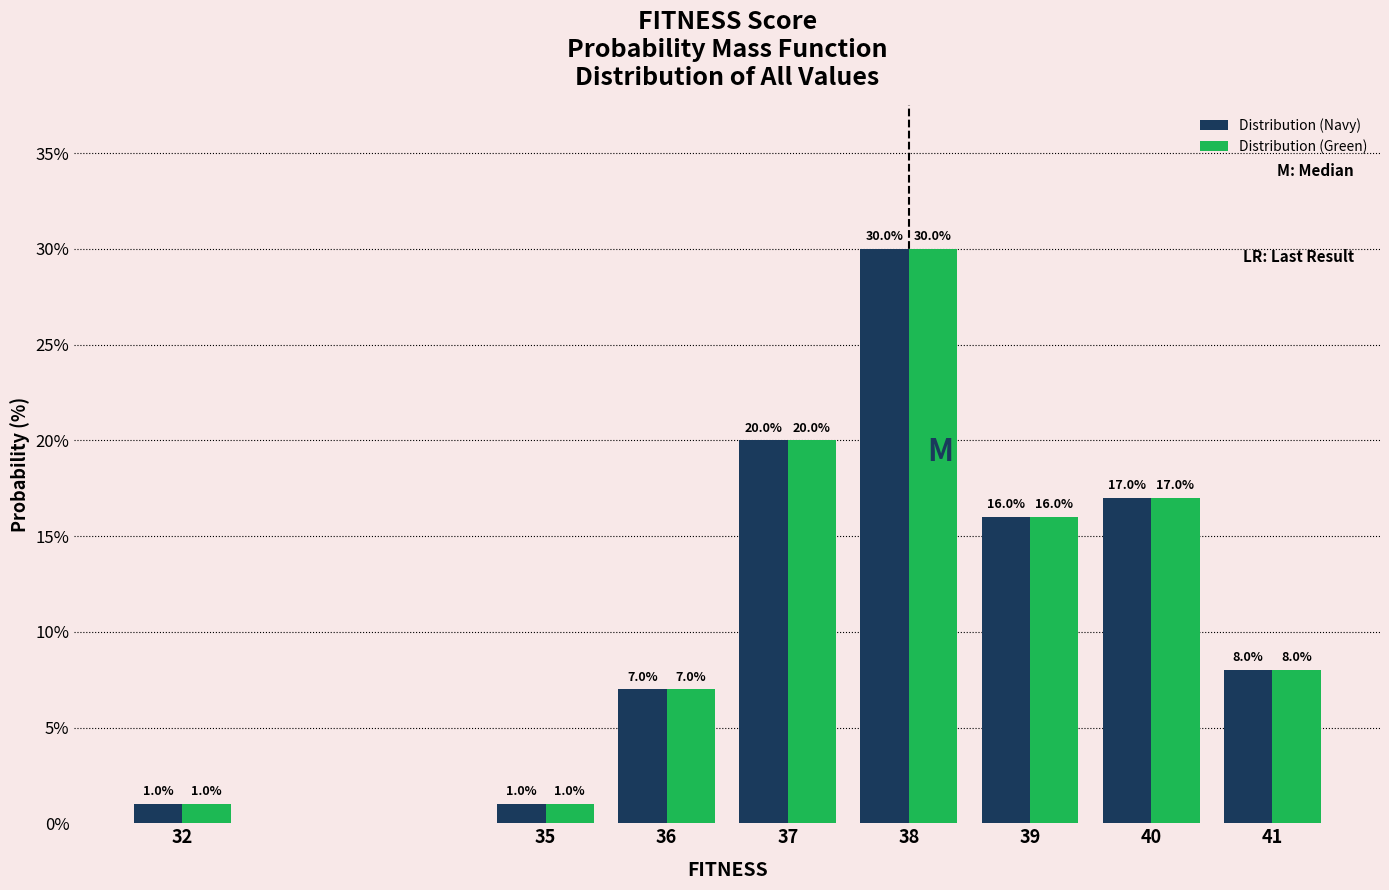

Reading right to left, list all the values displayed in this chart.

Distribution (Navy): 41=8.0	40=17.0	39=16.0	38=30.0	37=20.0	36=7.0	35=1.0	32=1.0
Distribution (Green): 41=8.0	40=17.0	39=16.0	38=30.0	37=20.0	36=7.0	35=1.0	32=1.0